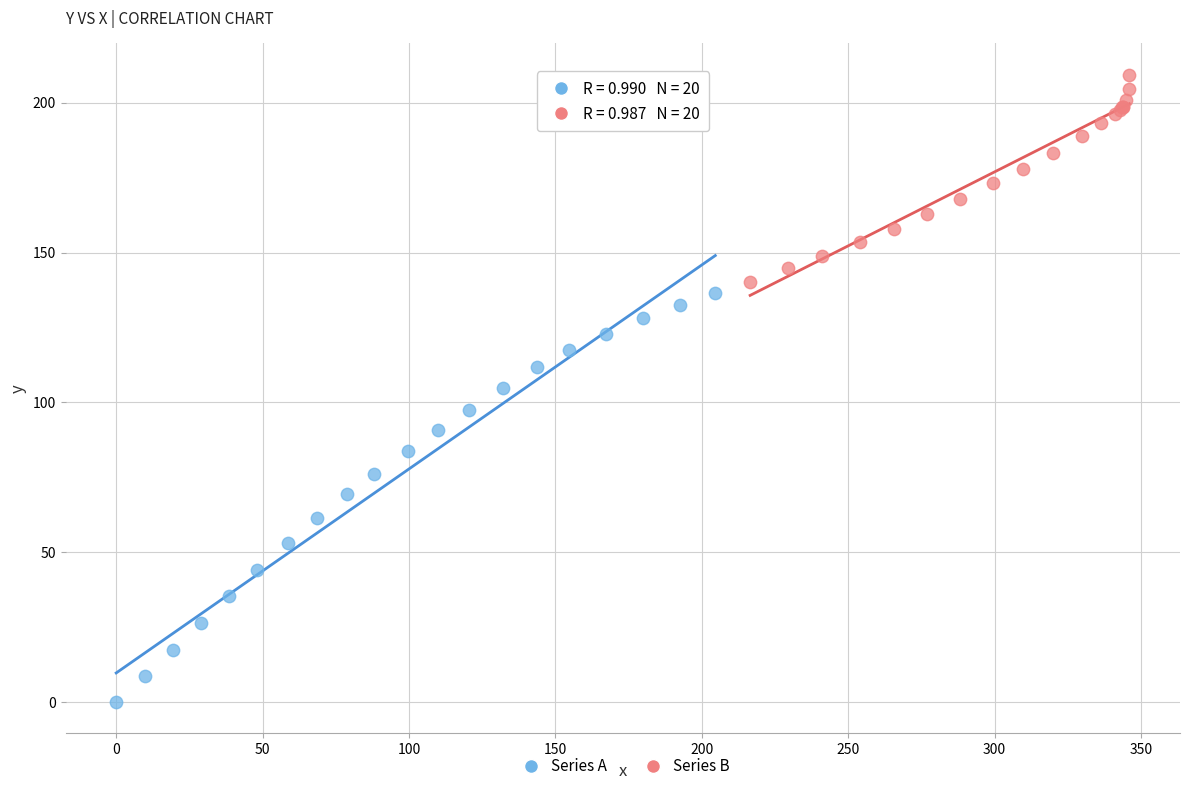

Which series contains the lowest Y value?

Series A